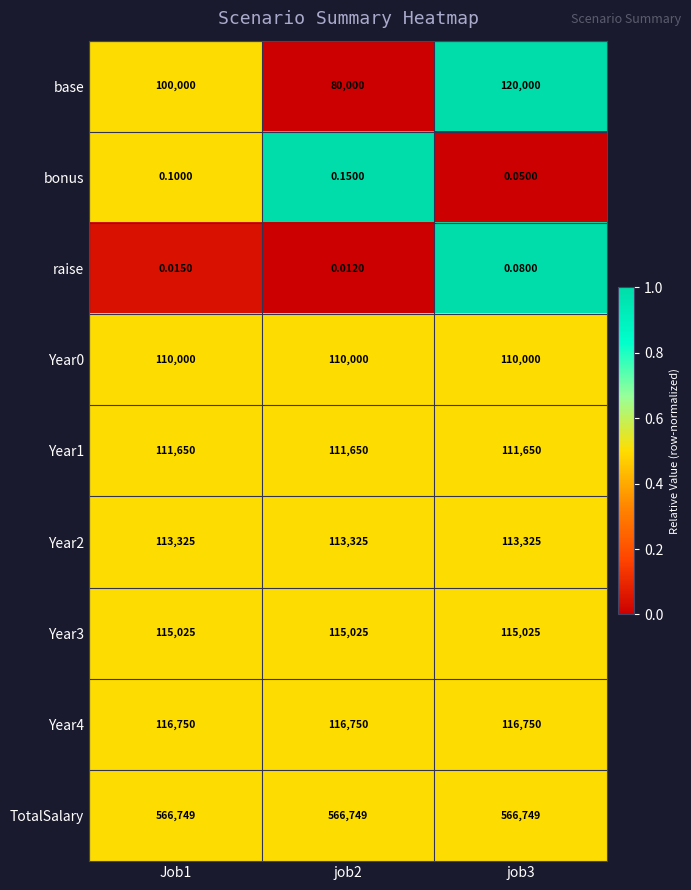

Is the value of bonus at job2 greater than the value of raise at job2?

Yes